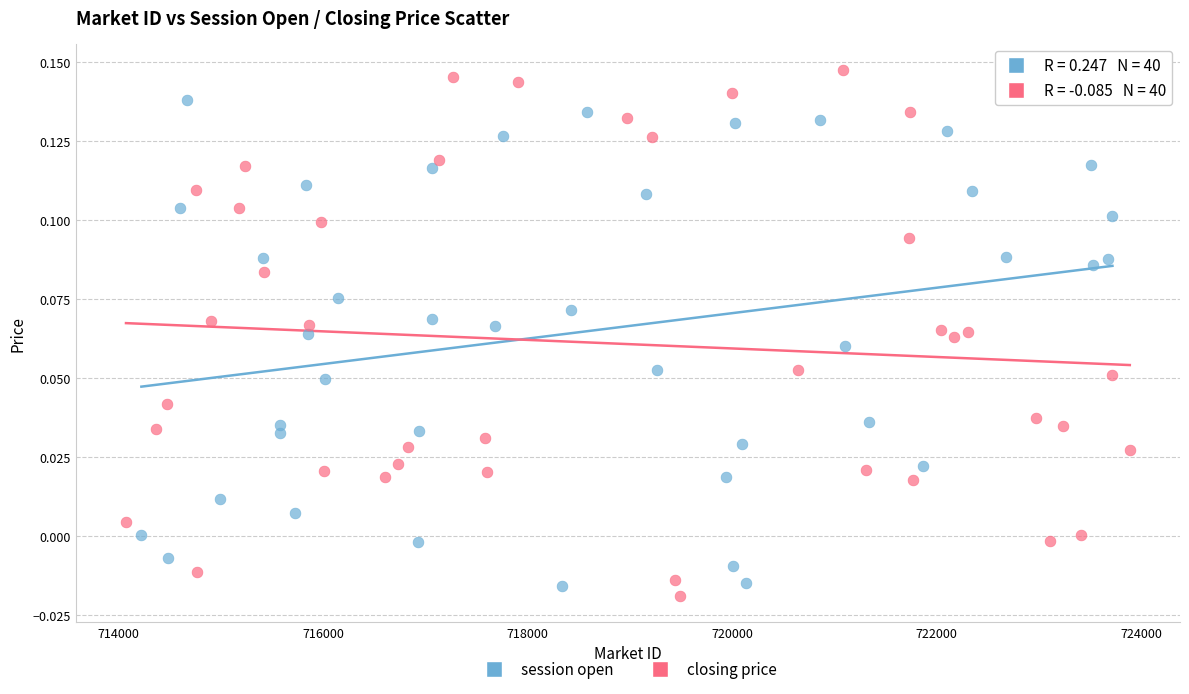

What are all the series names shown in the legend?

session open, closing price